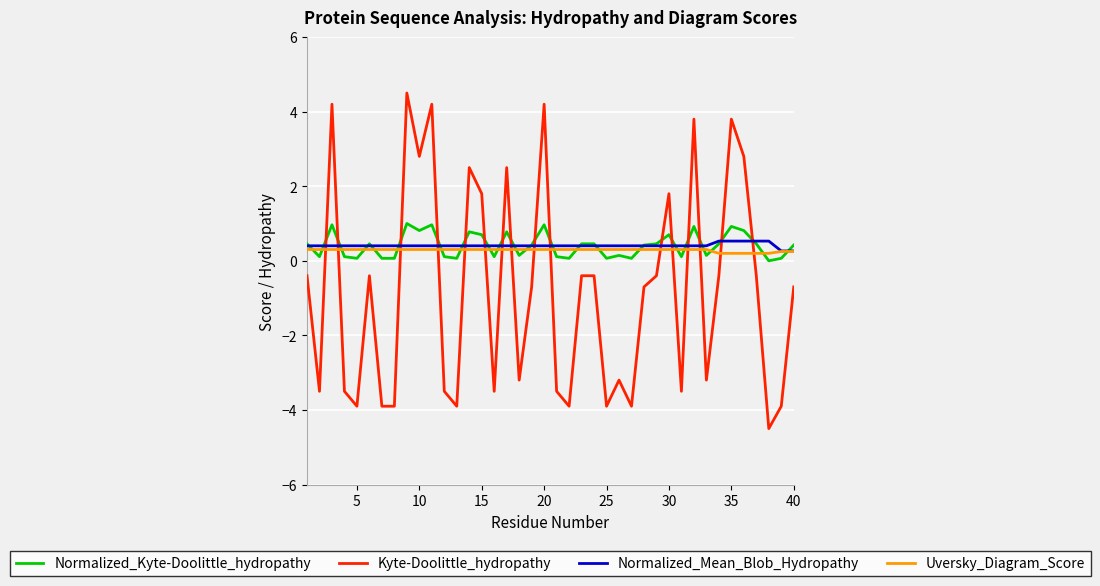

How many intersections are there between Kyte-Doolittle_hydropathy and Normalized_Kyte-Doolittle_hydropathy?

16